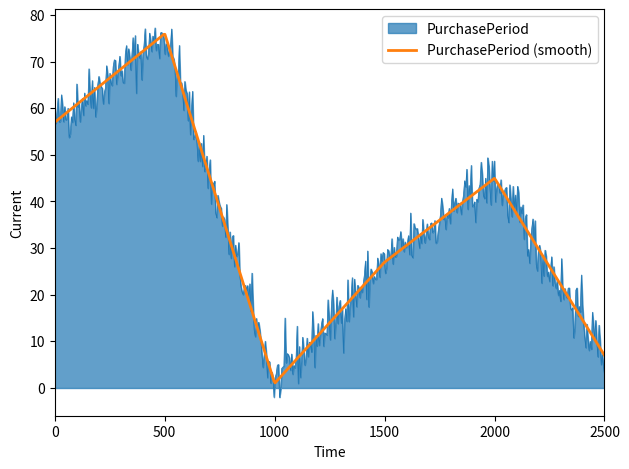

What is the minimum value shown in the chart?

-2.0